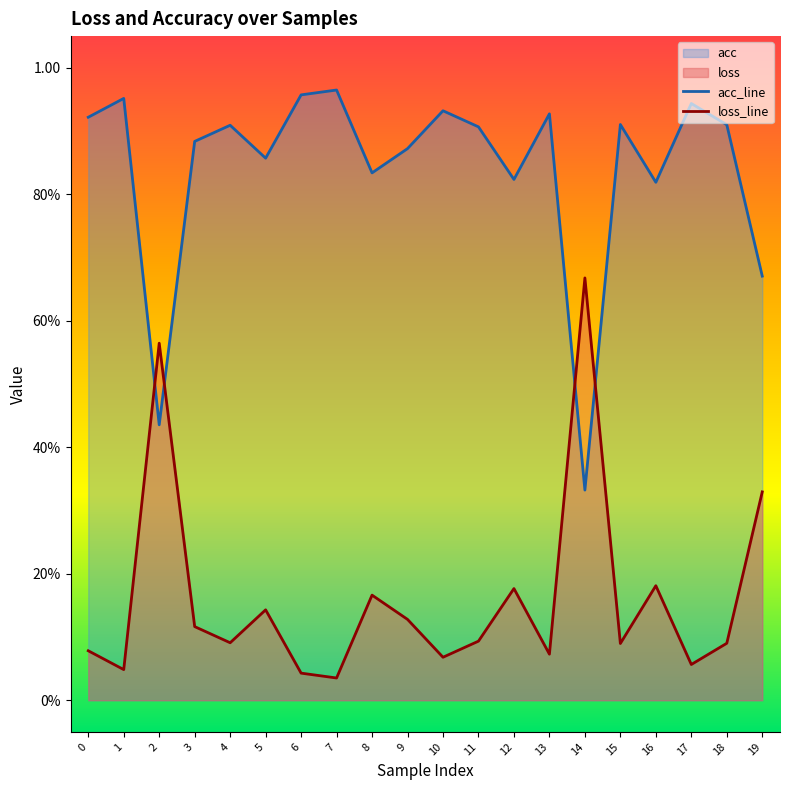

List the series in order of their overall mean, lowest first.

loss_line, acc_line